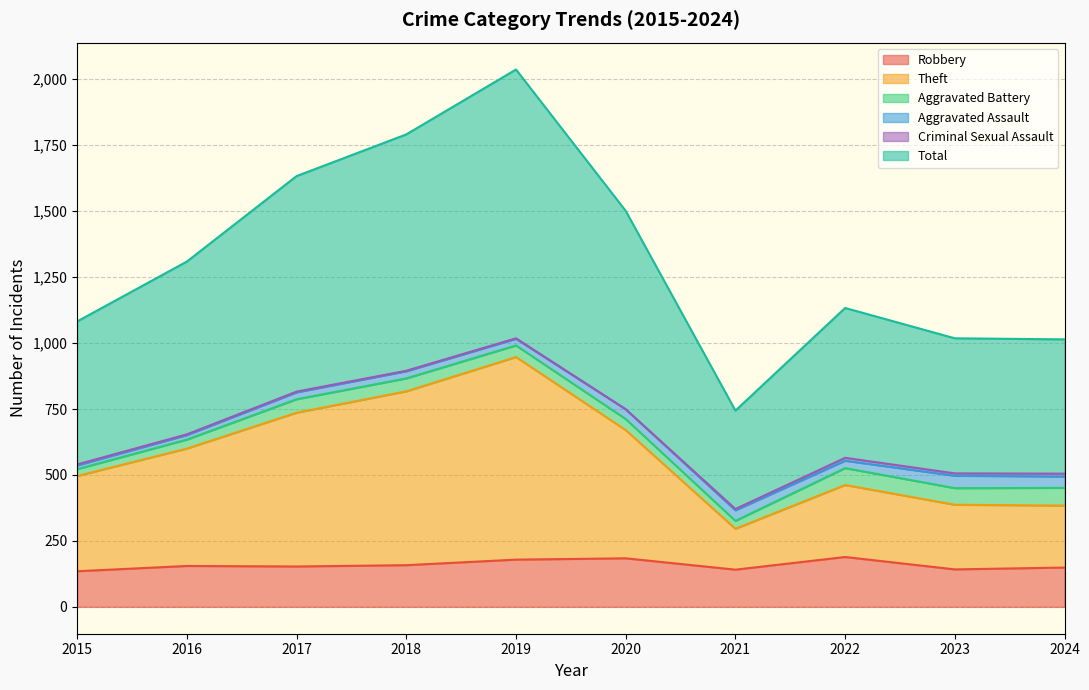

At which category is the sum across all series the highest?

2019